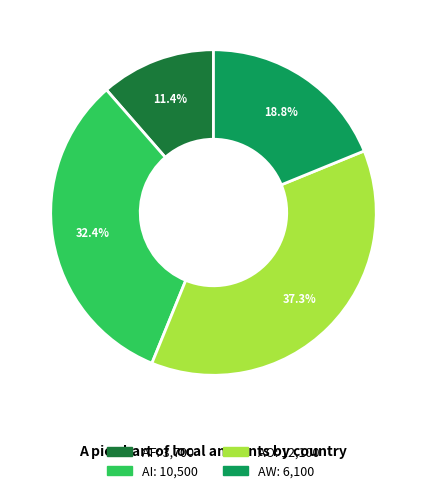

What is the total percentage of AF and AW?

30.2%